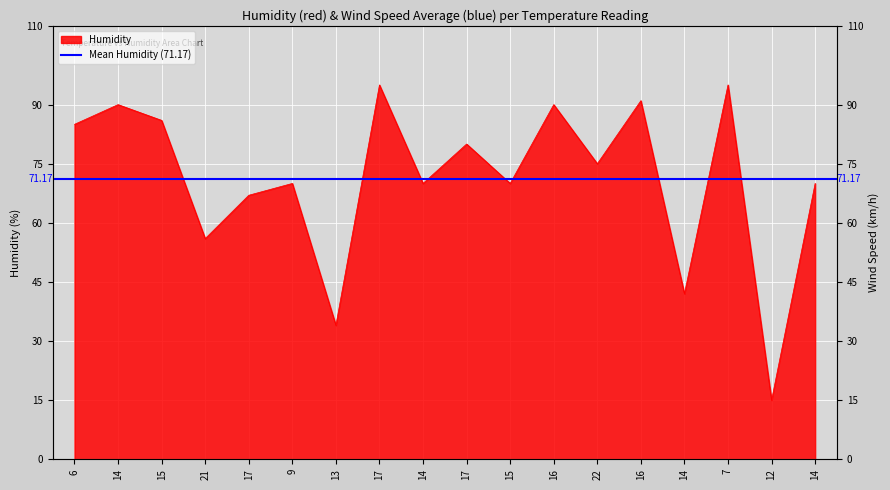

True or false: the data shows 15 at 12.

True